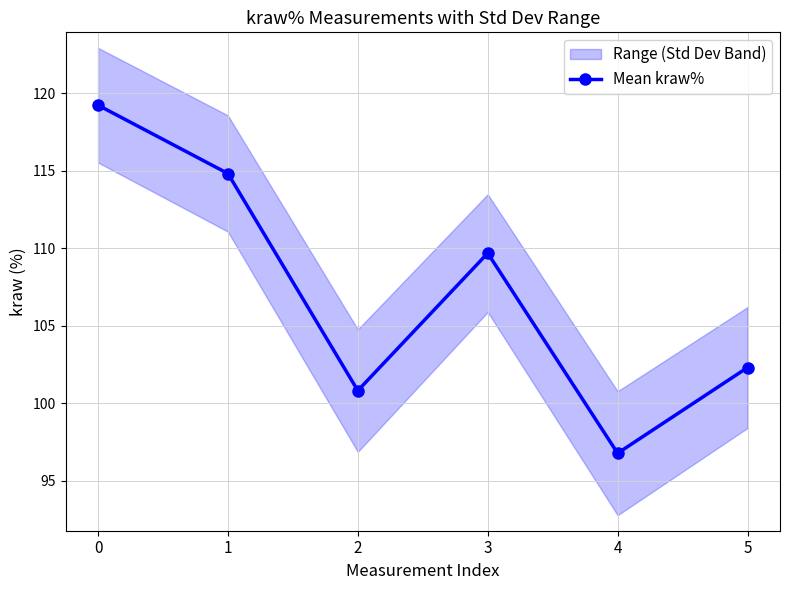

What is the change in value from 3 to 5?

-7.4